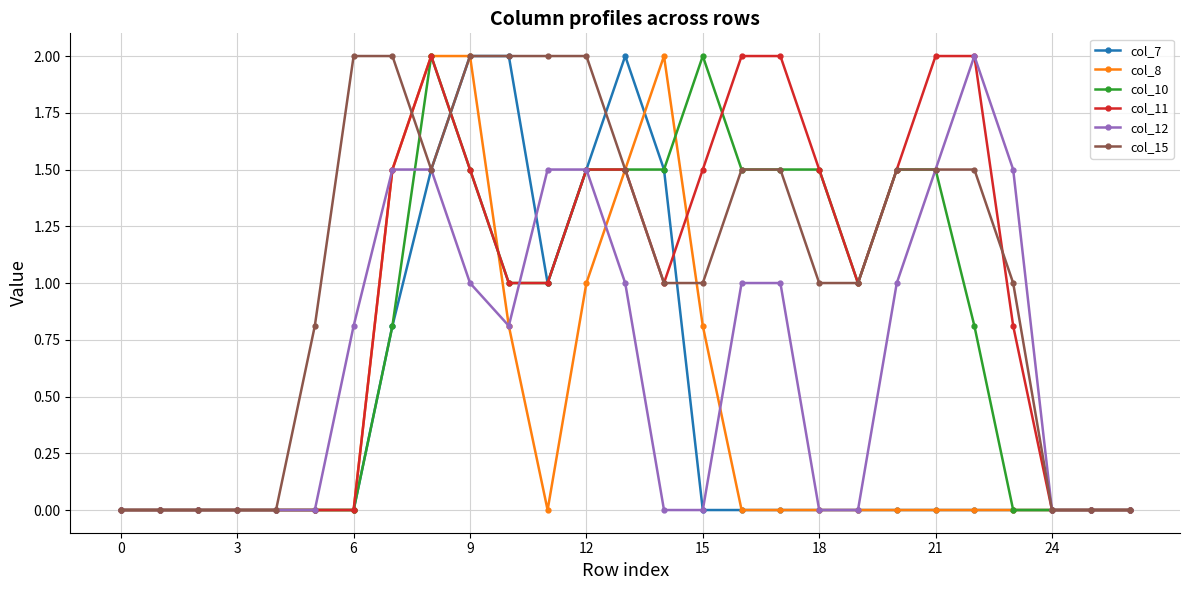

What is the maximum value shown in the chart?

2.0